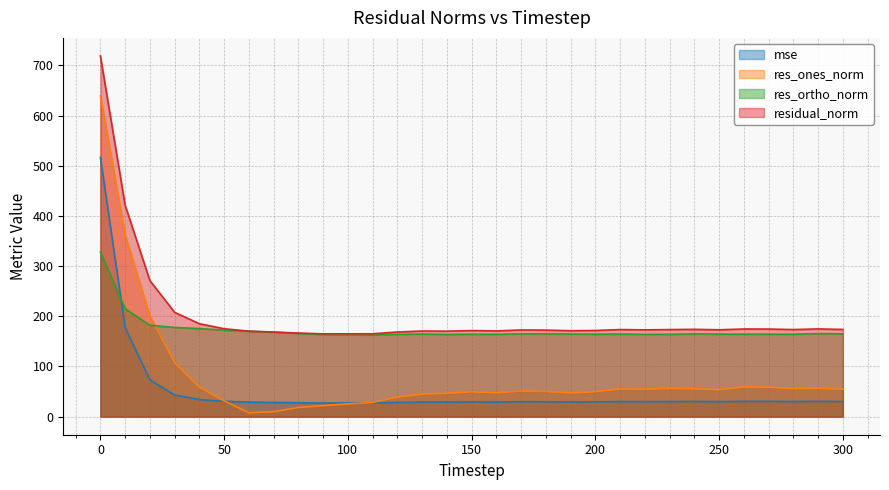

Which series has the largest total across all categories?

residual_norm